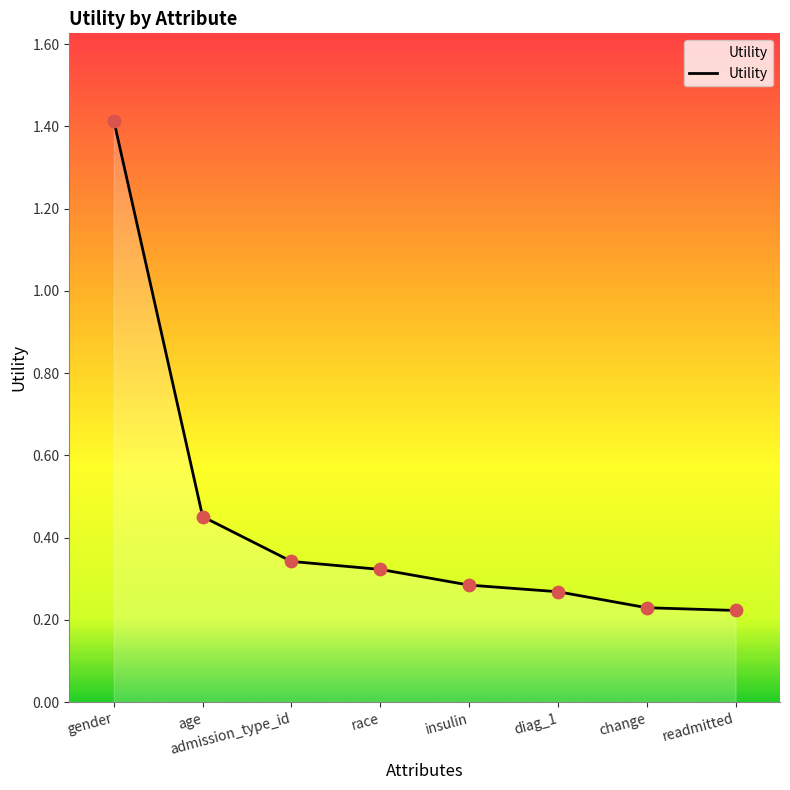

Between change and diag_1, which is larger?

diag_1